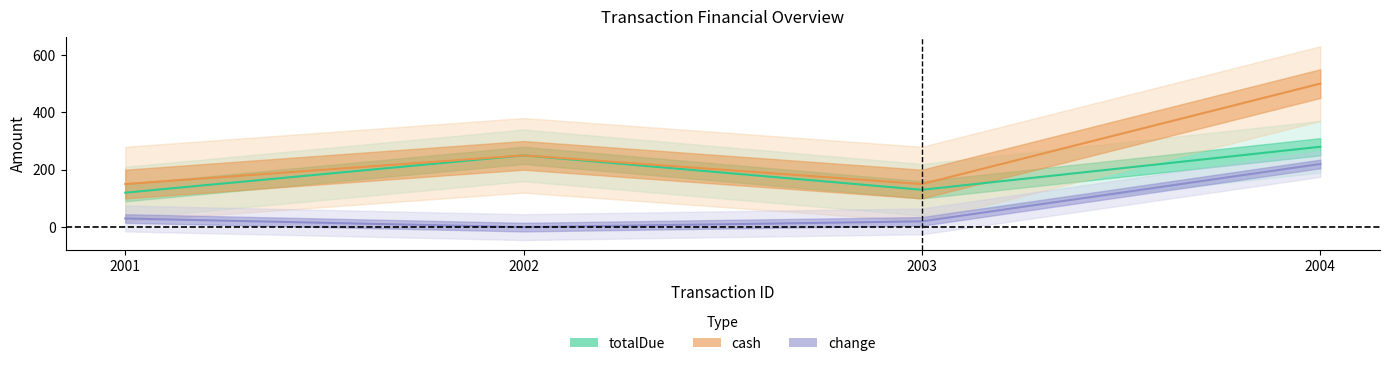

At which label does cash first exceed 250?

2004